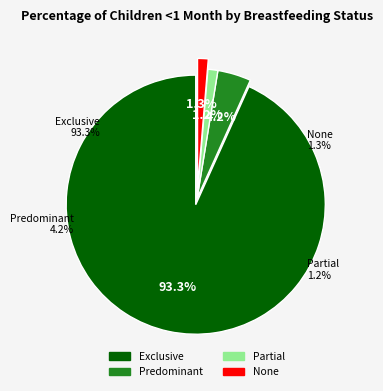

Which slice represents more than half of the pie?

Exclusive